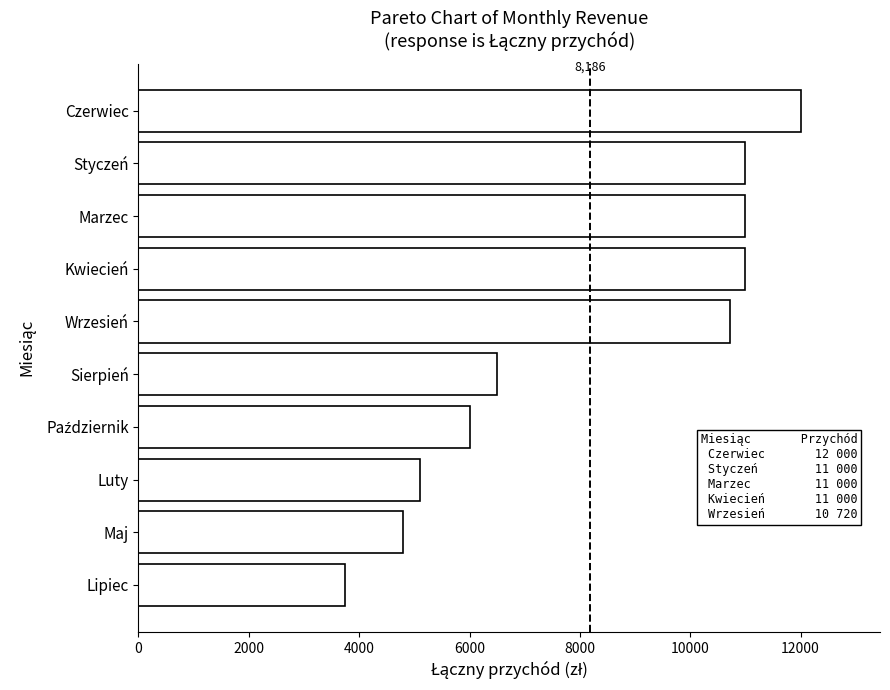

Reading top to bottom, list all the values displayed in this chart.

12000	11000	11000	11000	10720	6500	6000	5100	4800	3740